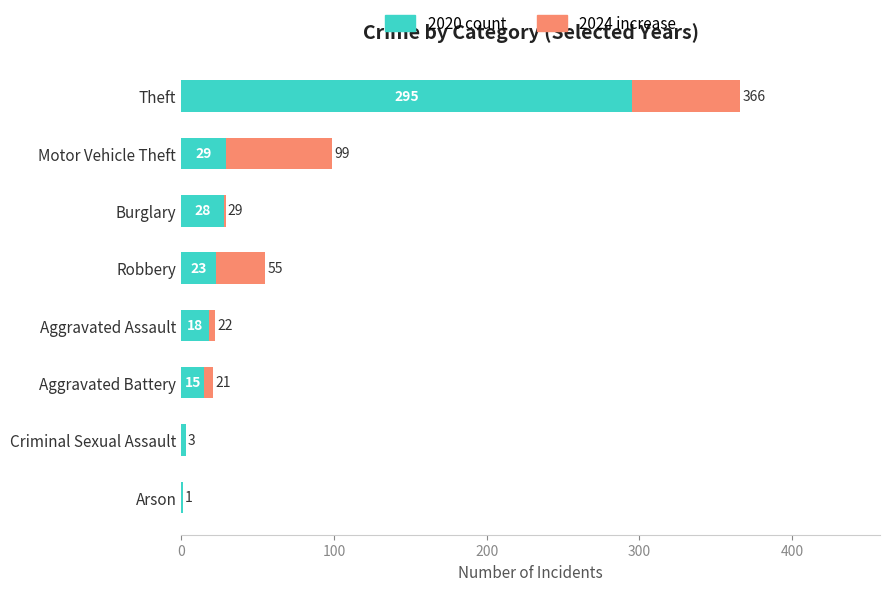

The value of 2020 count at Aggravated Assault is 18. True or false?

True